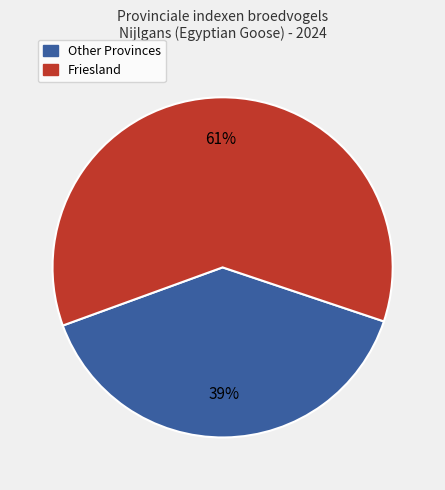

What is the smallest slice in the pie chart?

Other Provinces